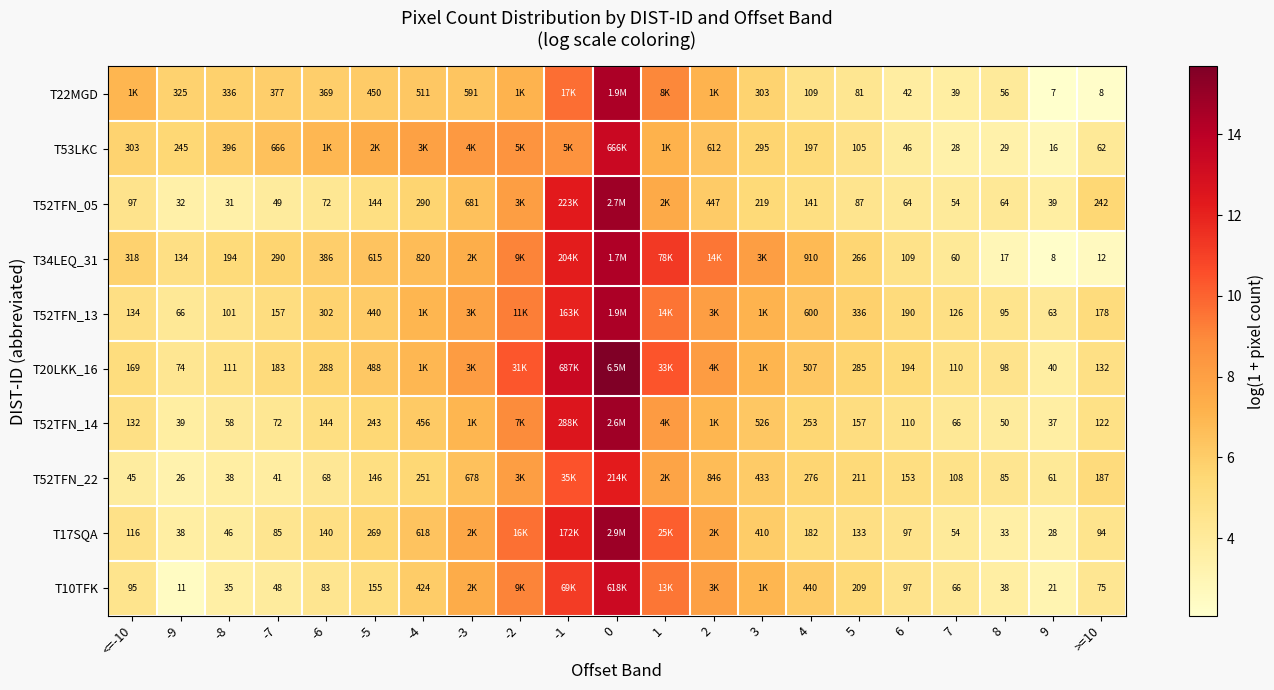

Is the value of T52TFN_14 at 8 greater than the value of T20LKK_16 at <=-10?

No